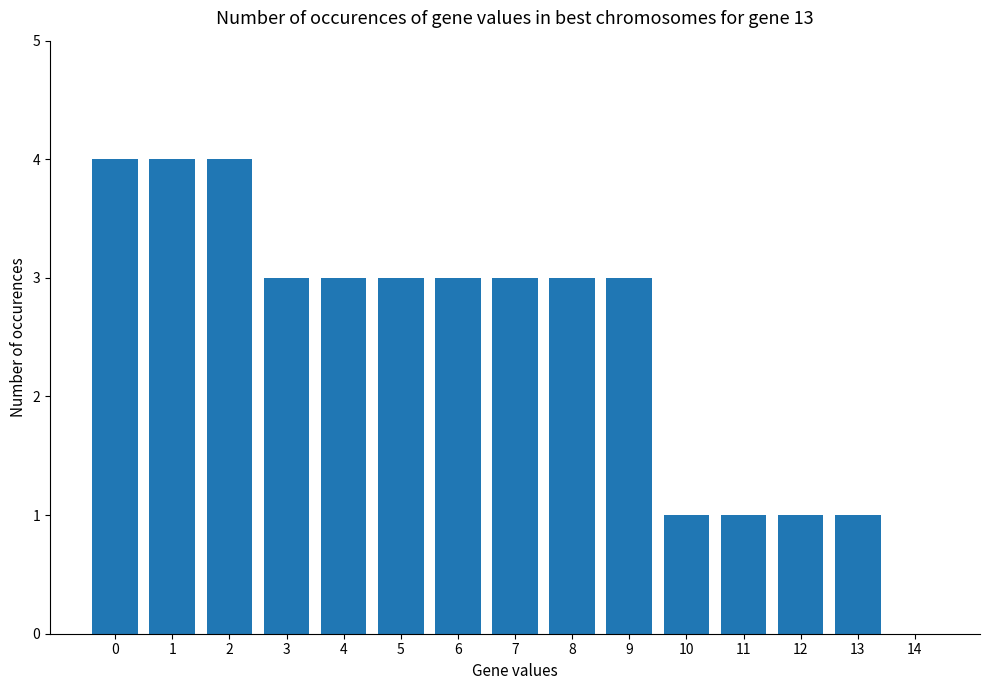

Is it true that the value at 8 is 4?

False